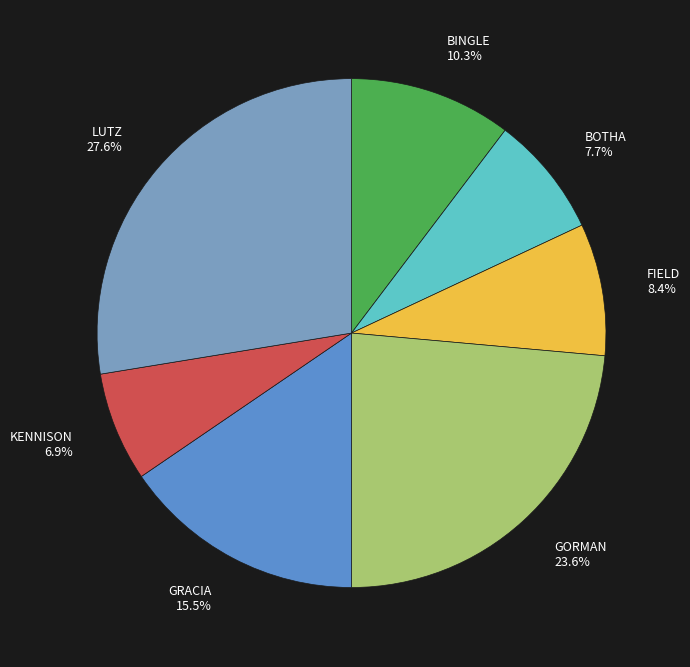

Is it true that BINGLE is 10% of the pie?

True